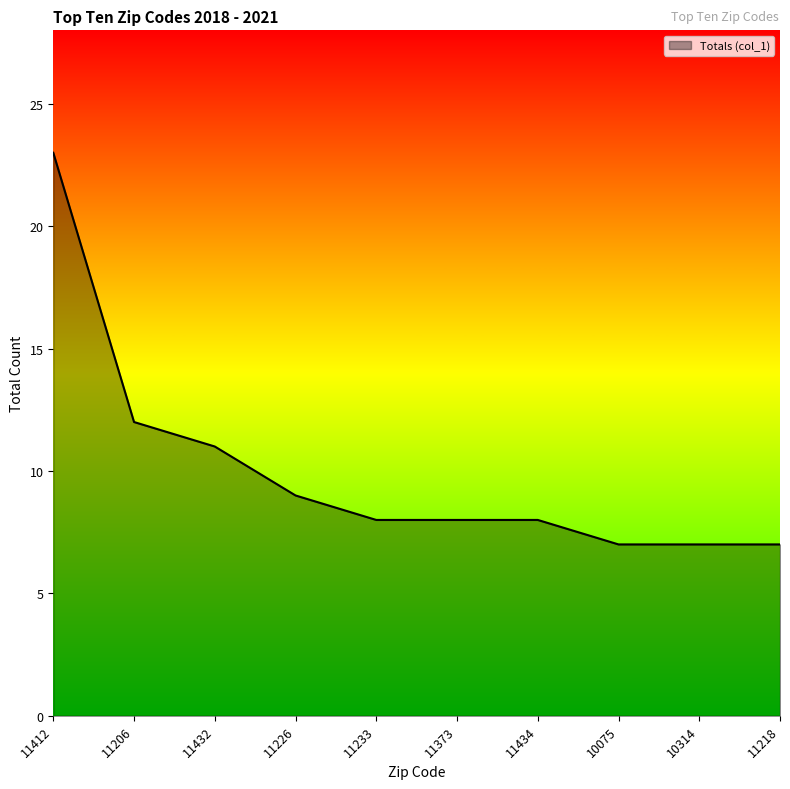

What is the greatest value displayed?

23